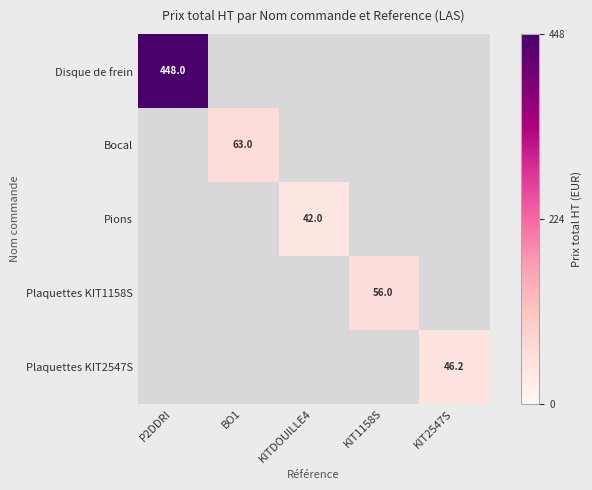

At how many categories does at least one series exceed 408?

1